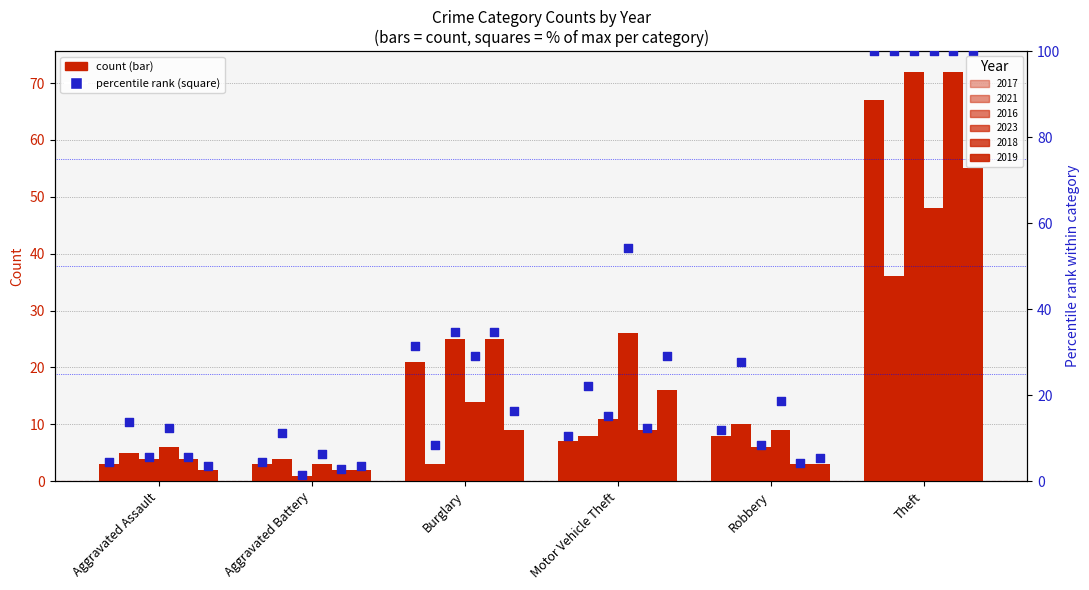

Which series contains the highest Y value?

2017 %rank